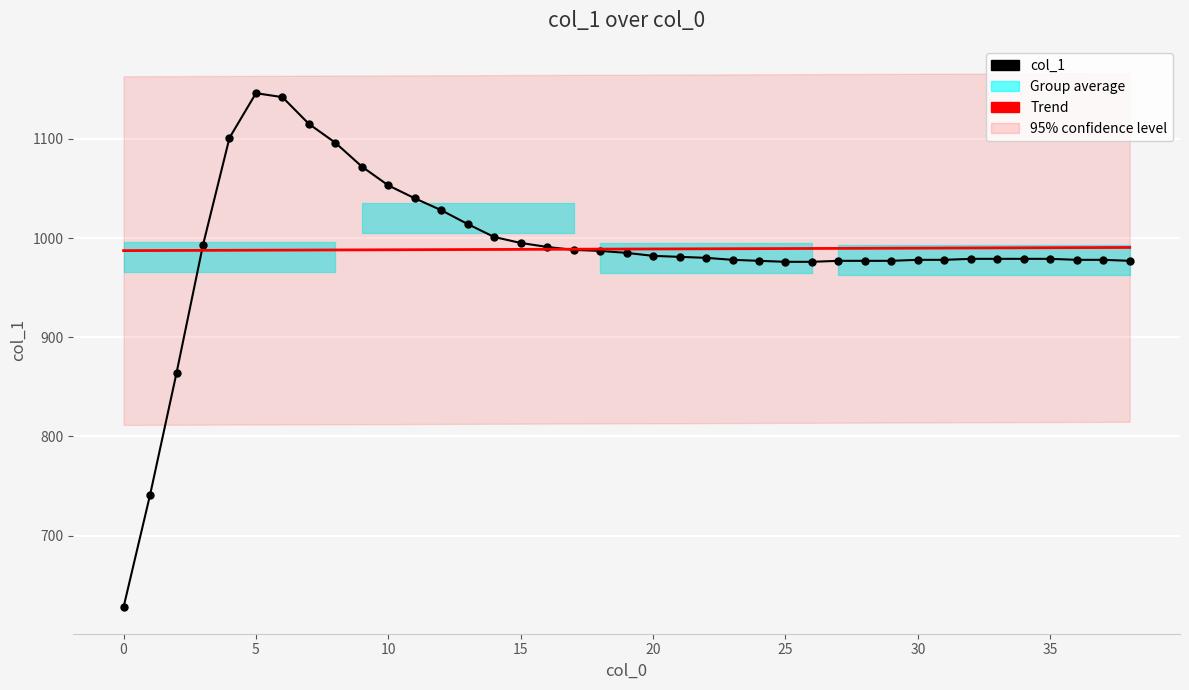

At how many categories does at least one series exceed 698?

39